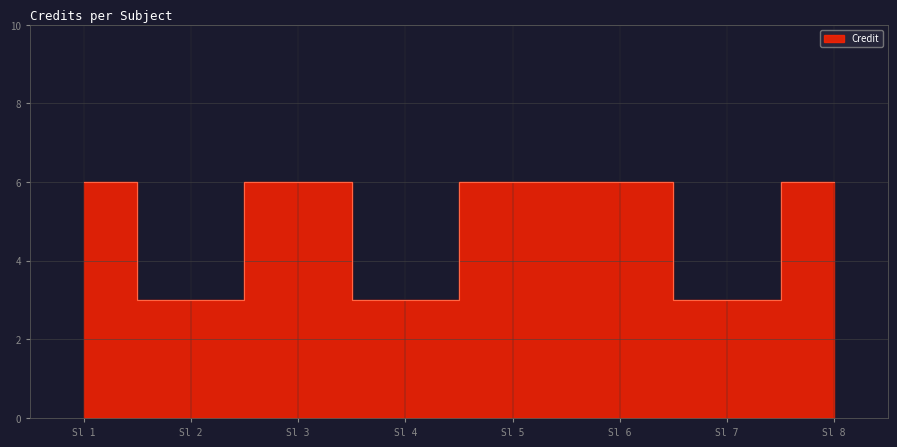

What is the value of the 5th point from the left?

6